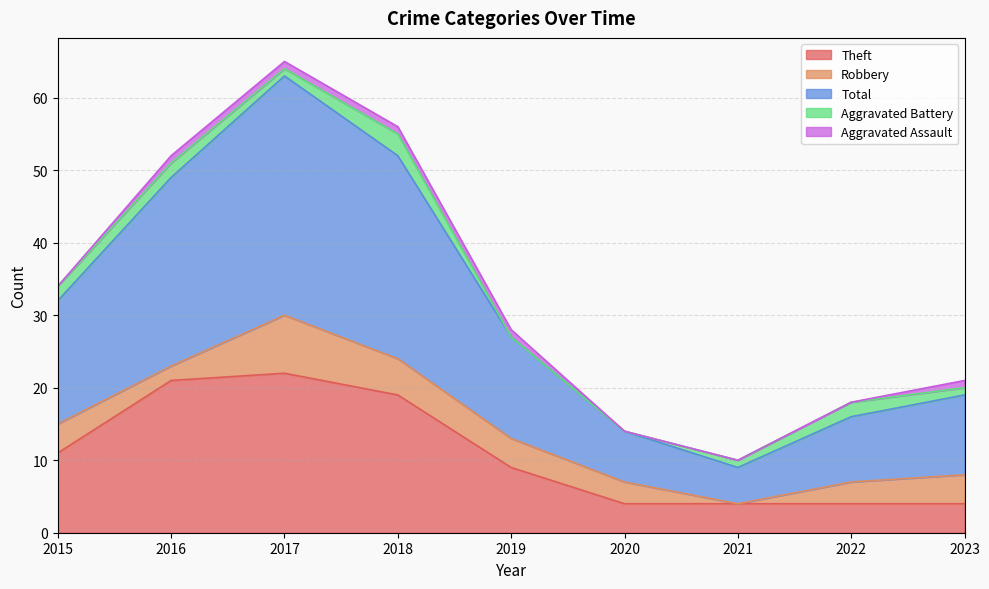

How many lines are shown in the chart?

5